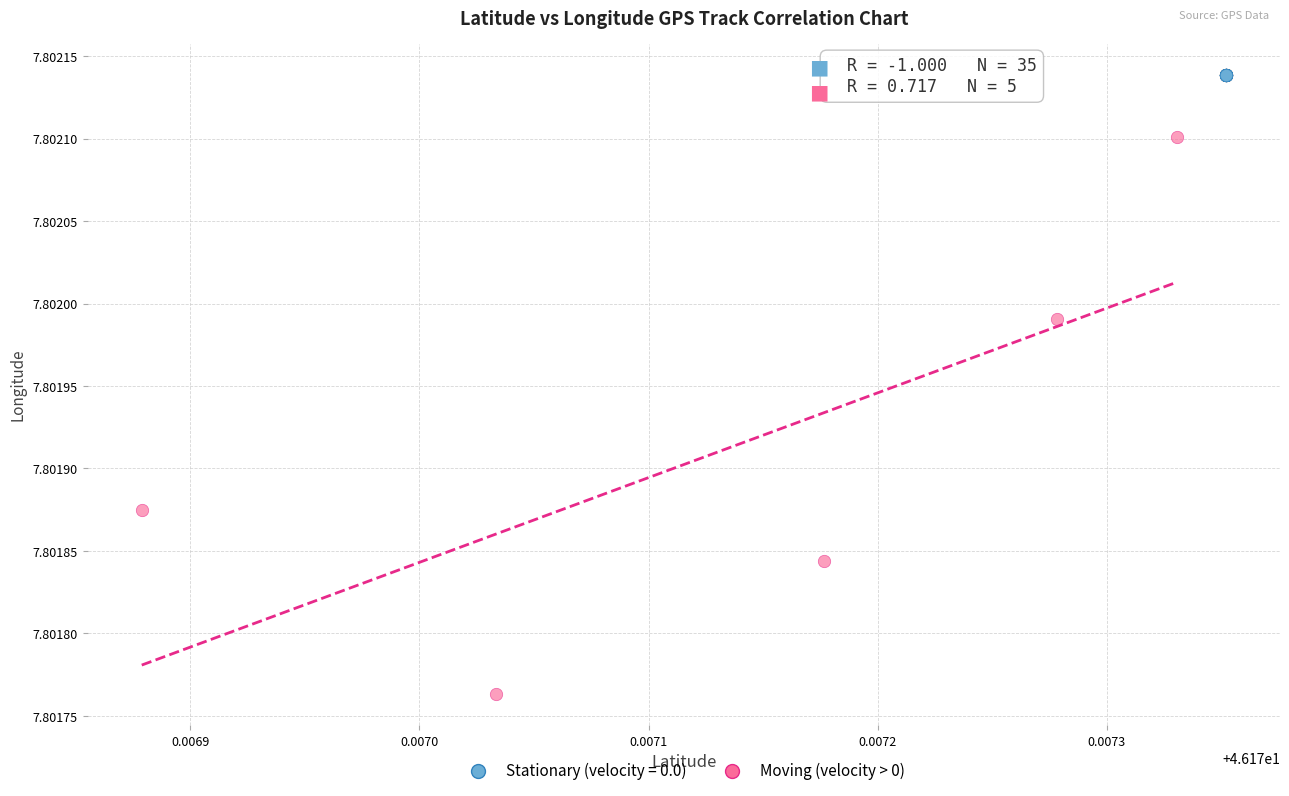

Which series contains the highest Y value?

Stationary (velocity = 0.0)